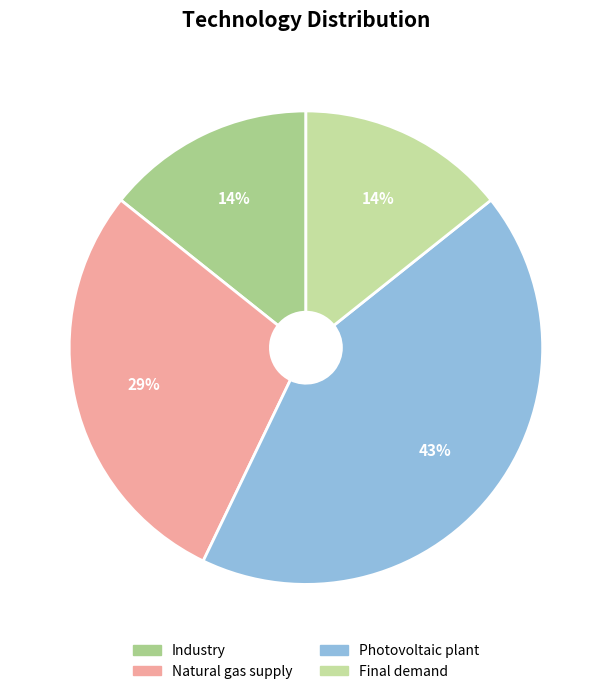

Is the sum of Photovoltaic plant and Natural gas supply greater than half?

Yes